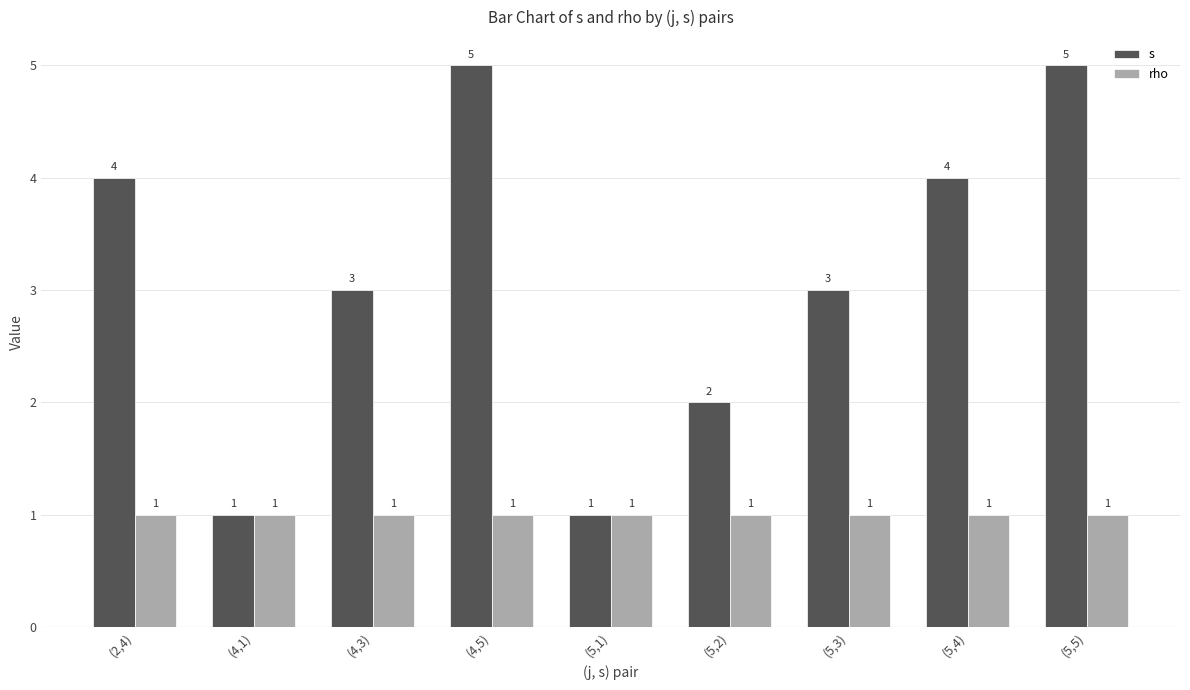

Between (4,1) and (5,4), which series saw the biggest shift?

s